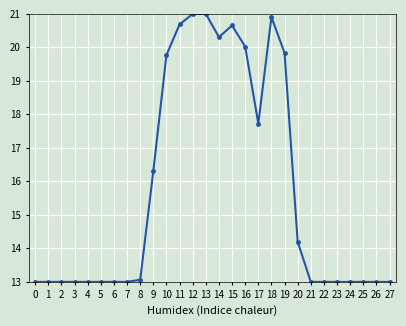

What is the ratio of the value at 23 to the value at 11?

0.6